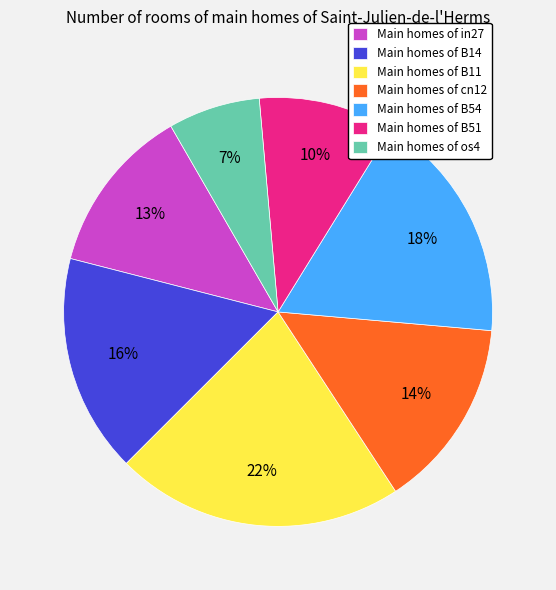

How many segments does this pie chart have?

7